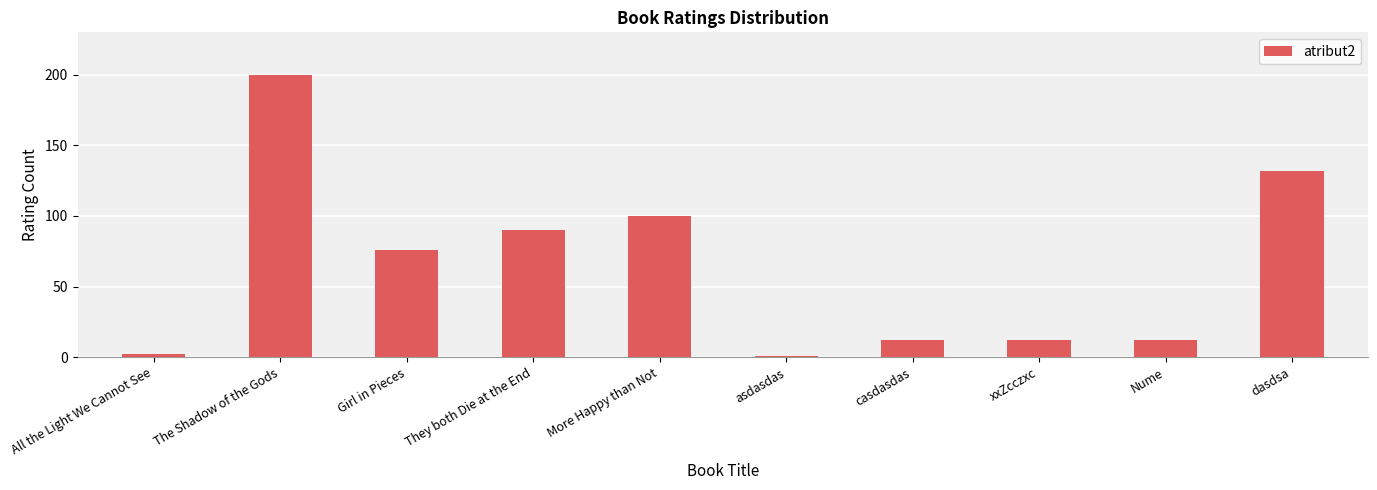

Reading left to right, extract all data points from this chart.

2	200	76	90	100	1	12	12	12	132